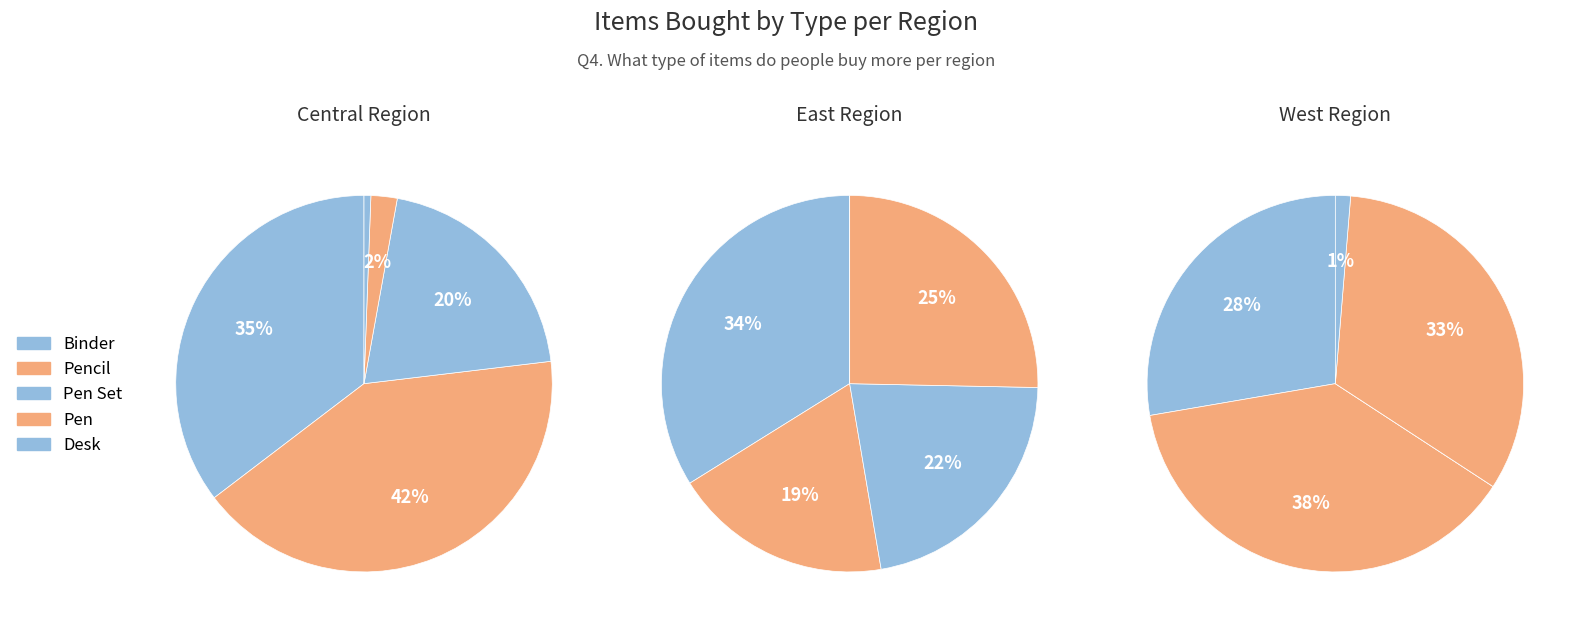

Is there any slice that represents more than half of the pie?

No